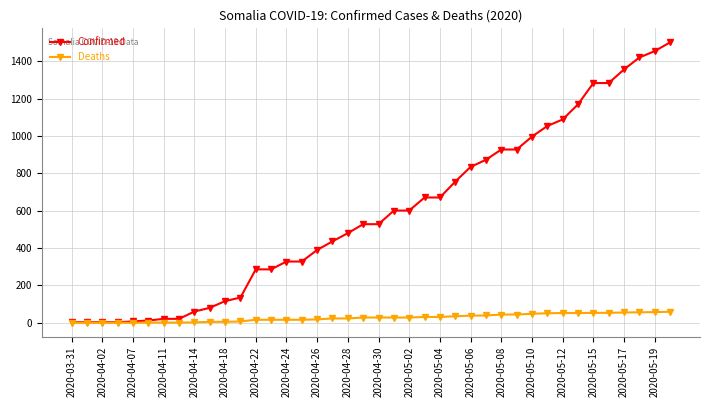

At how many categories does at least one series exceed 165?

28